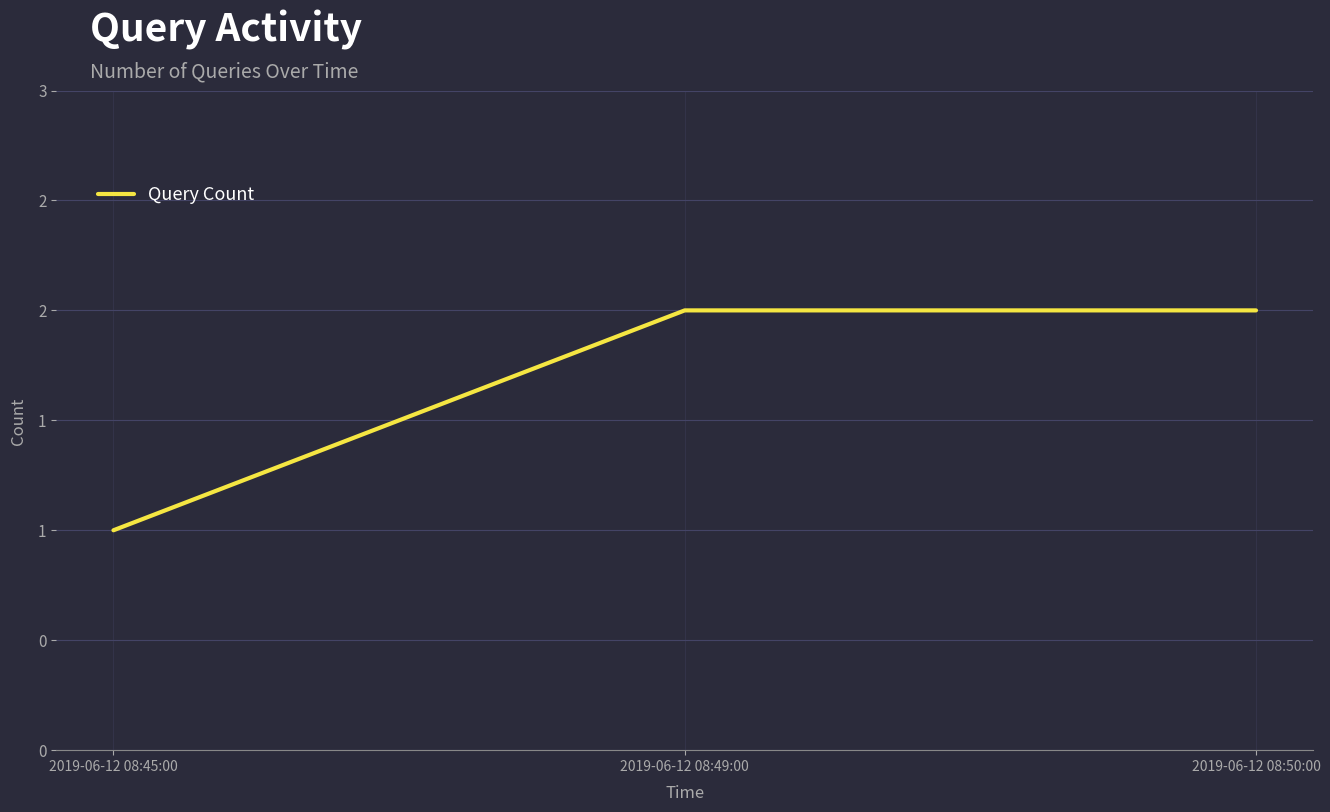

What is the label of the 1st point from the right?

2019-06-12 08:50:00